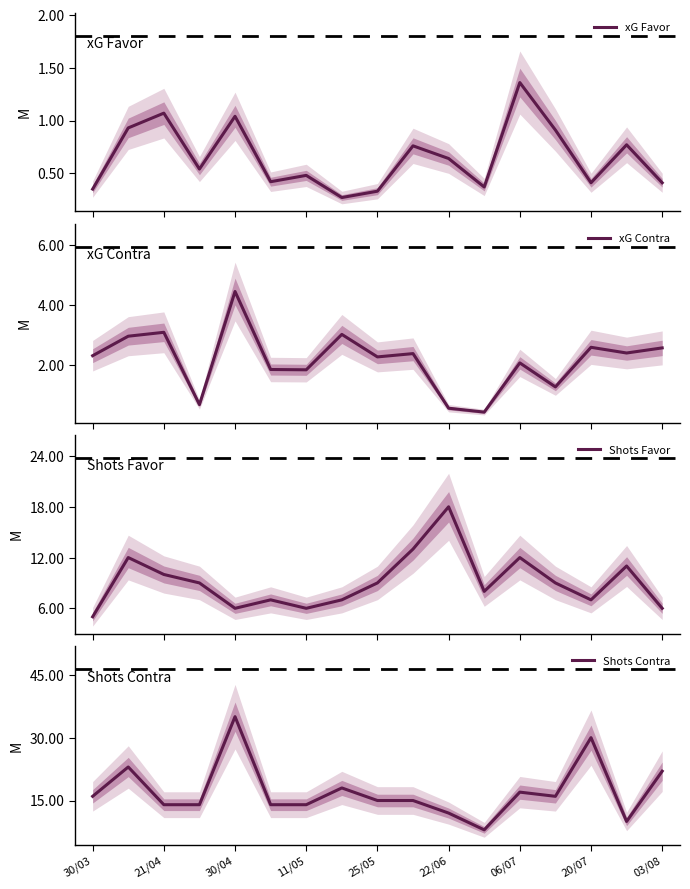

What is the minimum value for xG Contra?

0.4